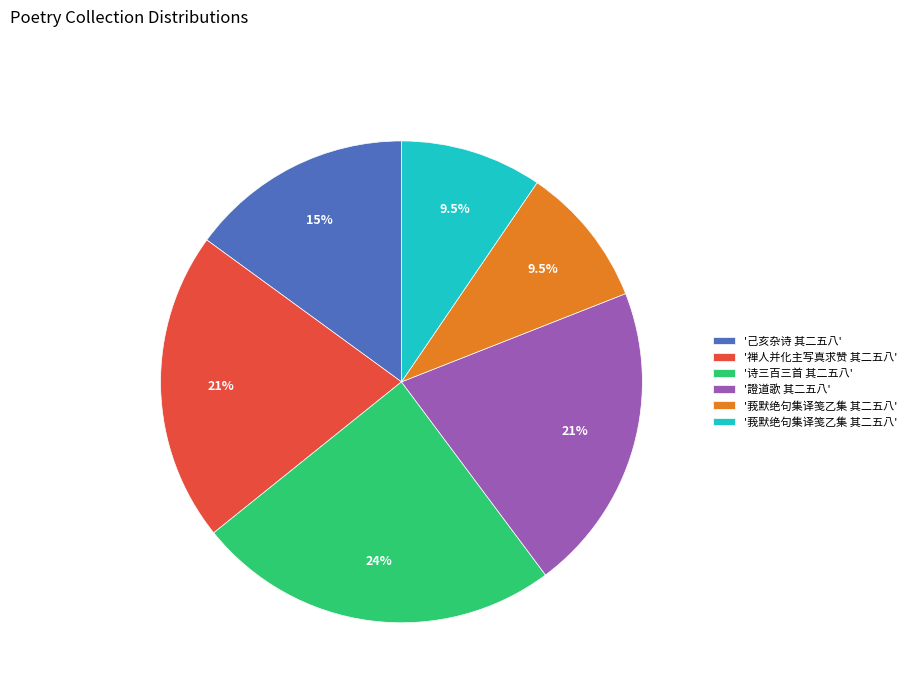

Is there any slice that represents more than half of the pie?

No